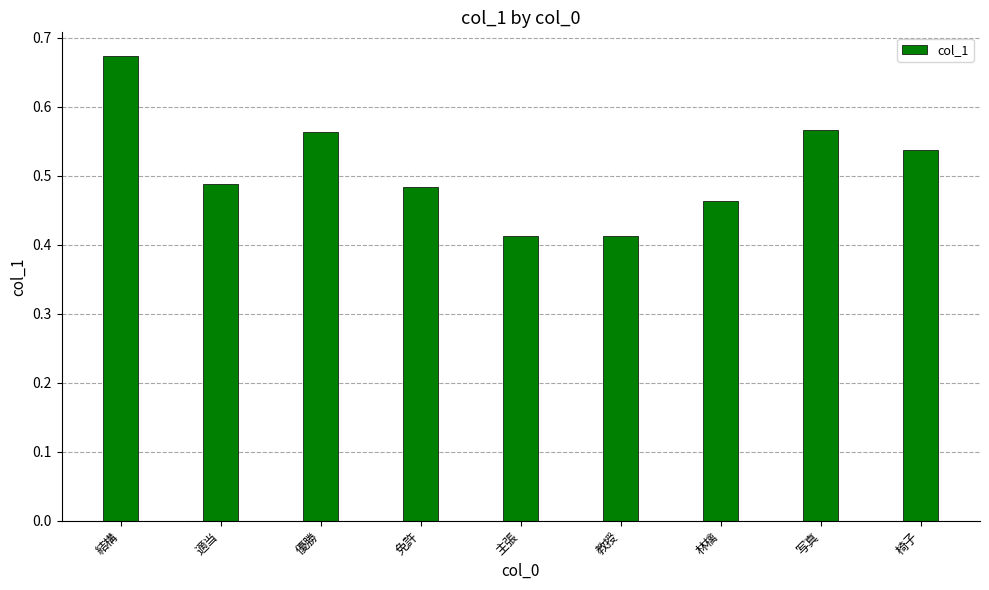

True or false: the data shows 0.2 at 適当.

False